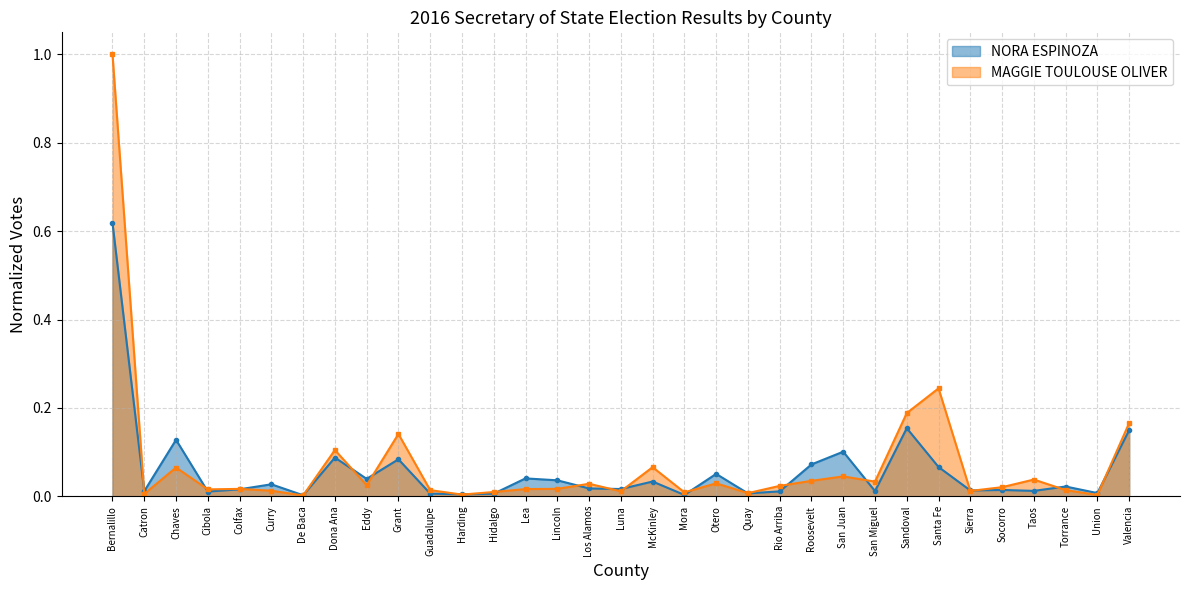

What are all the series names shown in the legend?

NORA ESPINOZA, MAGGIE TOULOUSE OLIVER